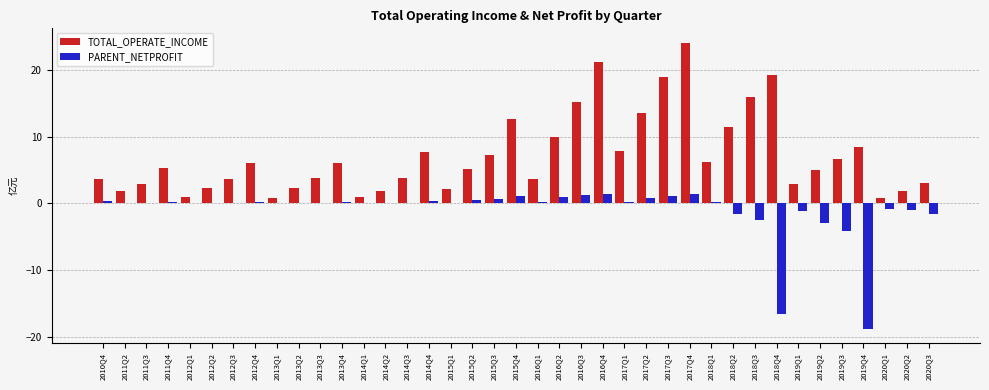

The value of PARENT_NETPROFIT at 2015Q2 is 0.6. True or false?

True